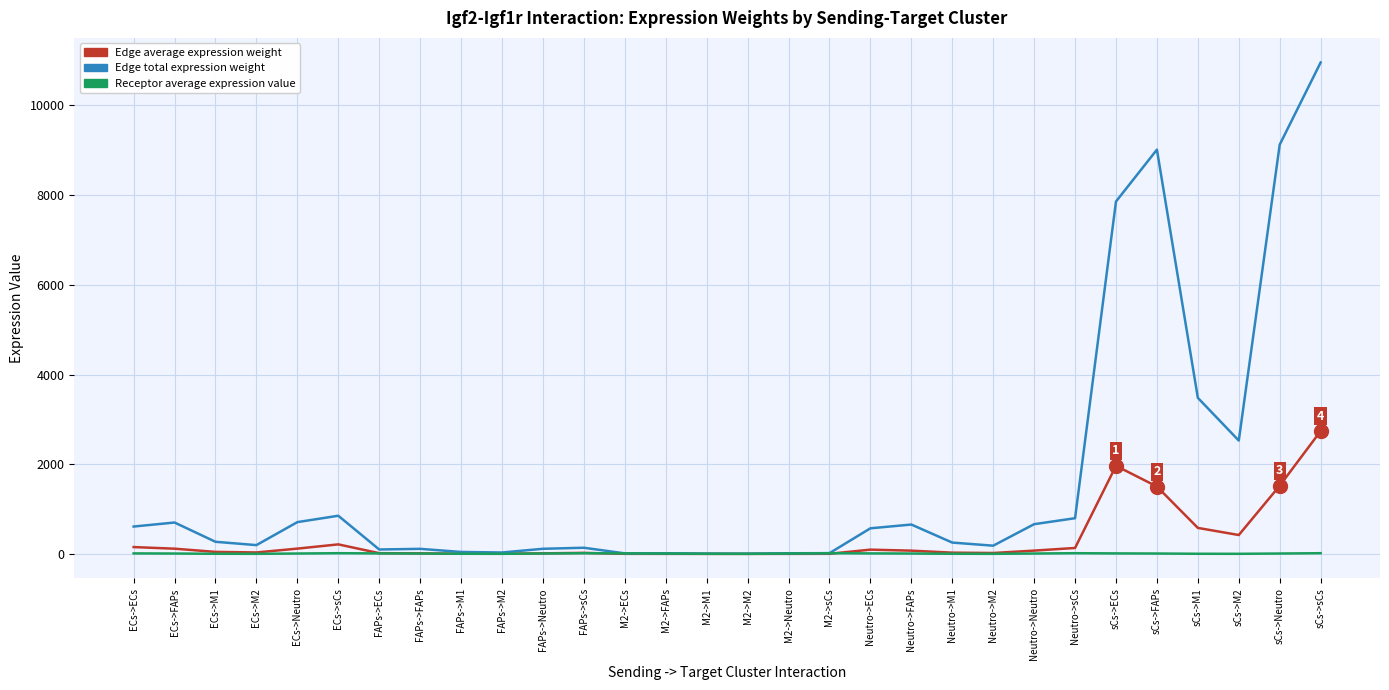

What is the highest value of the Edge average expression weight series?

2739.4